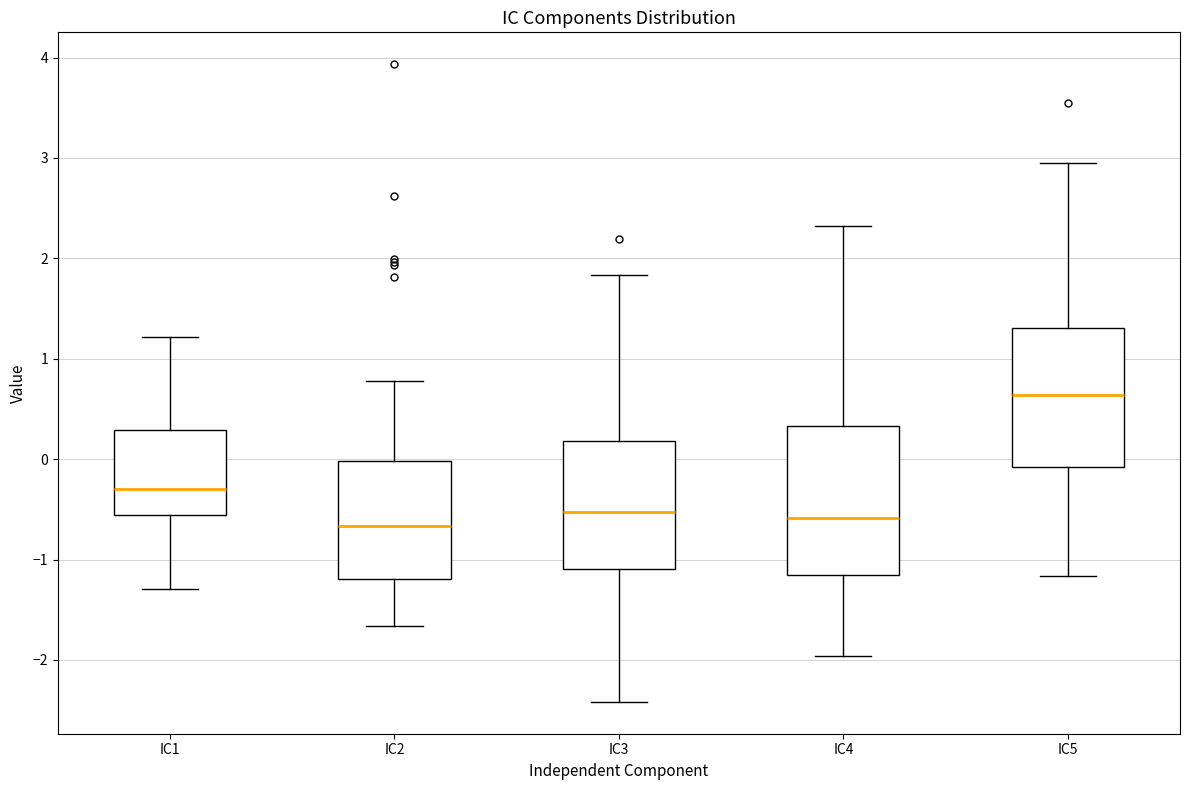

Comparing the boxes themselves (not the whiskers), which one is the tallest?

IC4